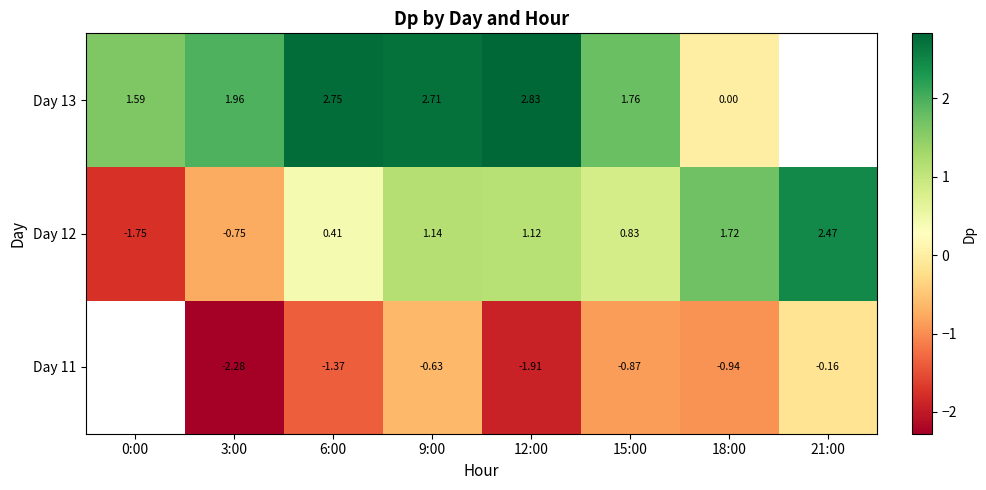

Is the value of Day 11 at 9:00 greater than the value of Day 13 at 12:00?

No